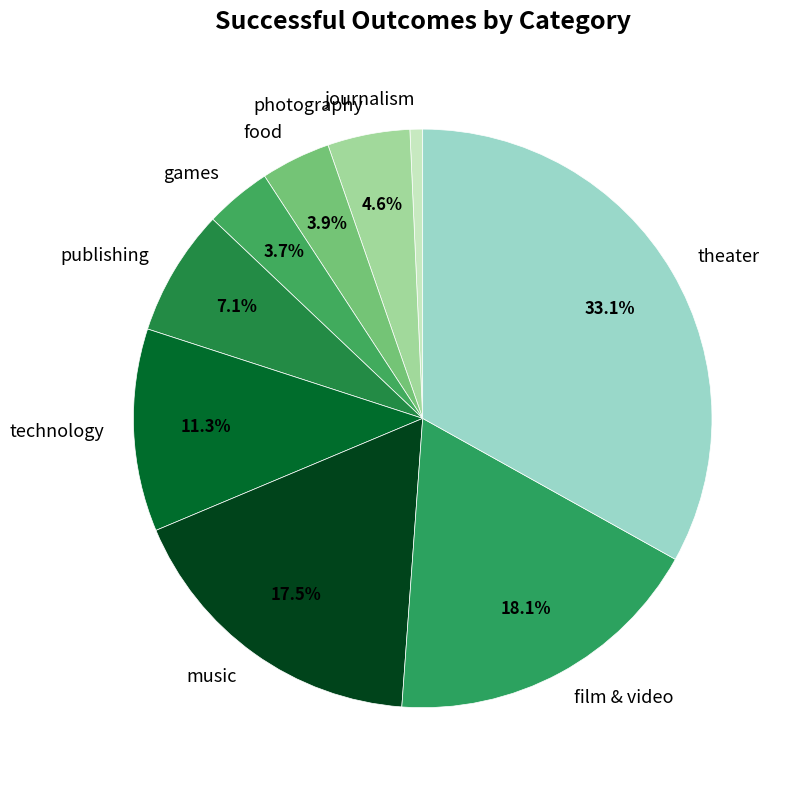

To the nearest percent, what percentage of the pie is photography?

5%